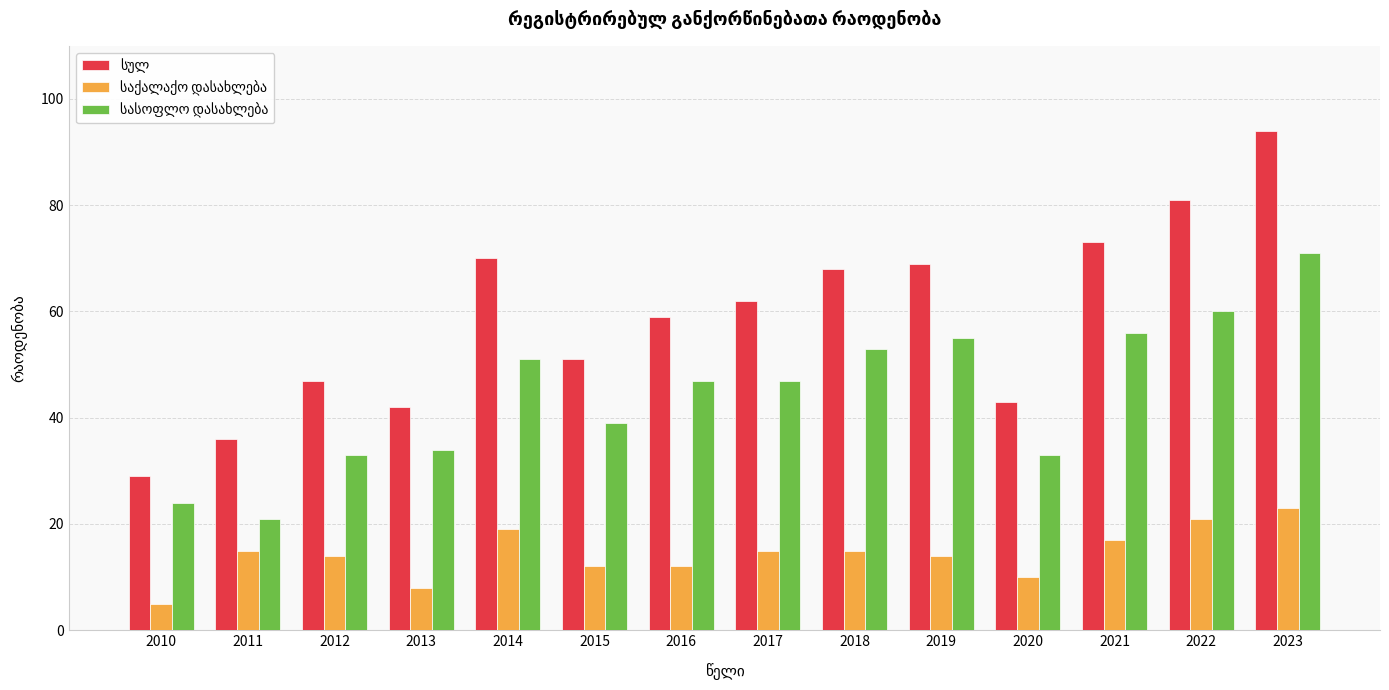

How many groups of bars are there?

14